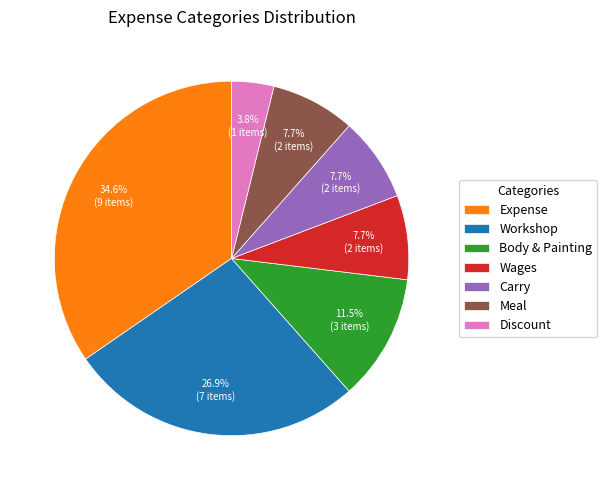

Is there a majority slice in this chart?

No